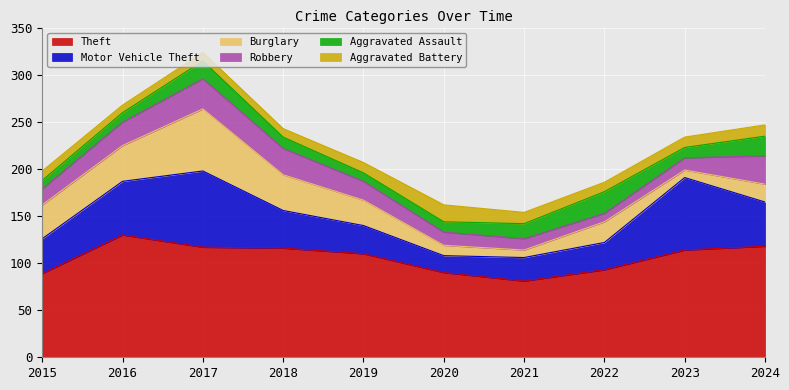

True or false: Motor Vehicle Theft and Aggravated Assault cross at least once.

False